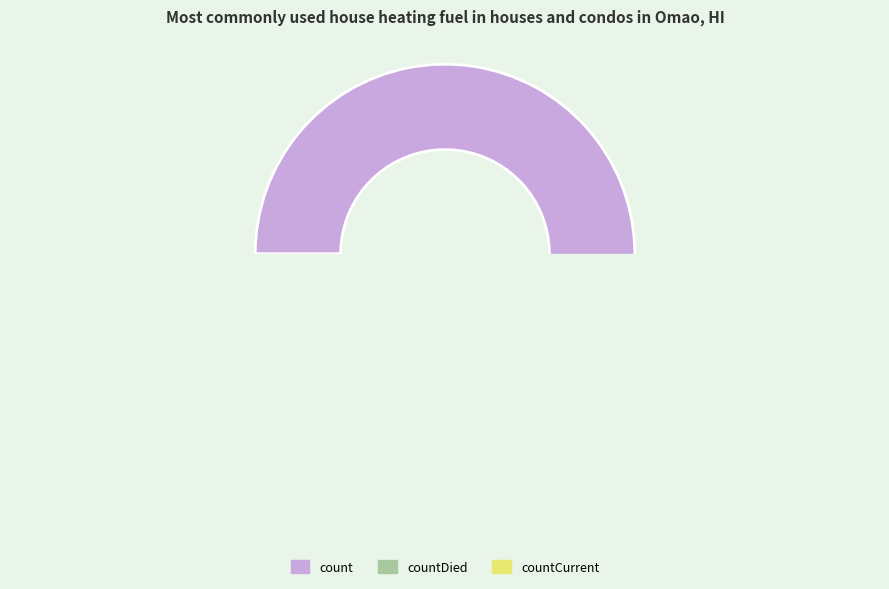

Is it true that count is 98% of the pie?

False